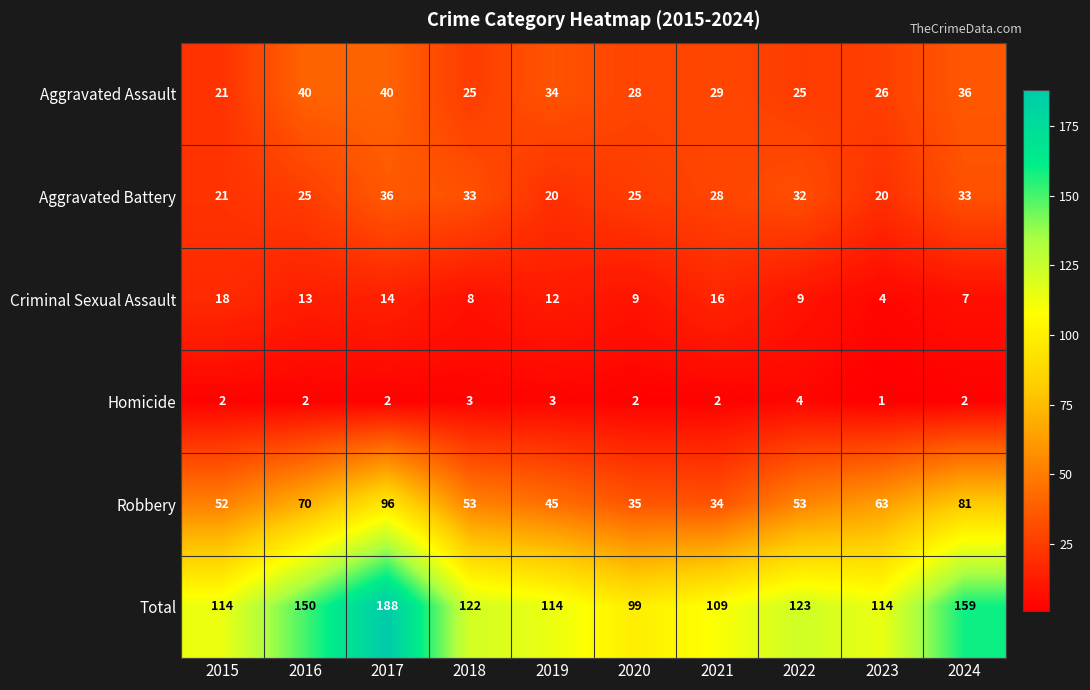

How many series are shown in this chart?

6